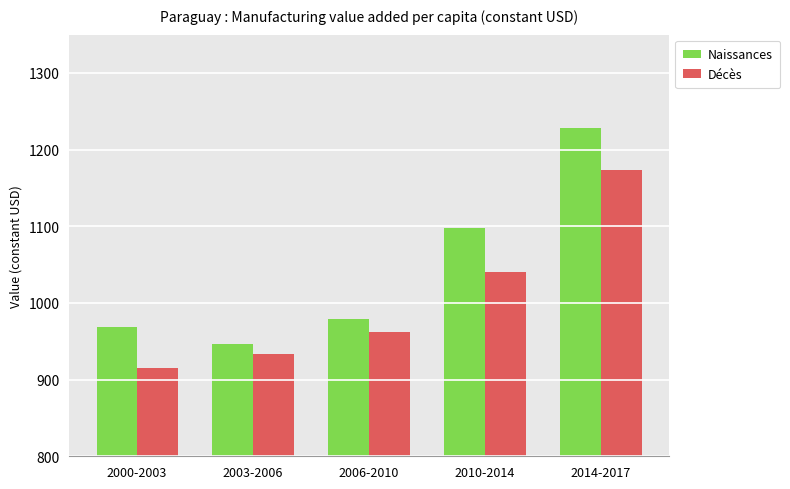

Which category has the lowest value across all series?

2000-2003